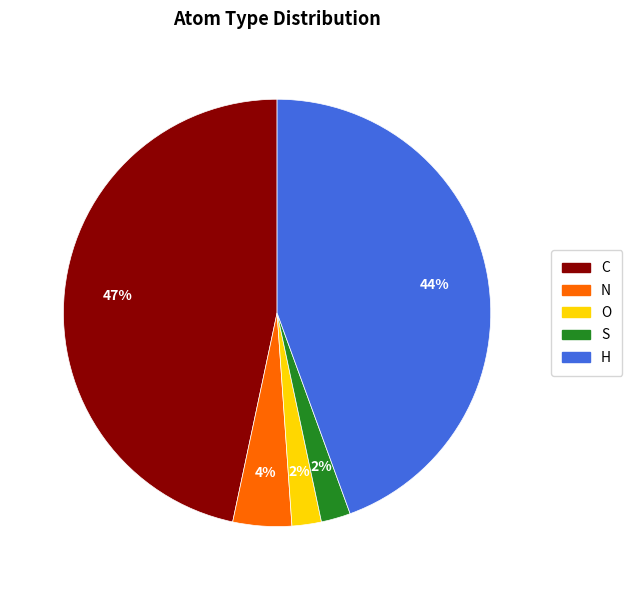

Combined, do O and H account for over 50%?

No